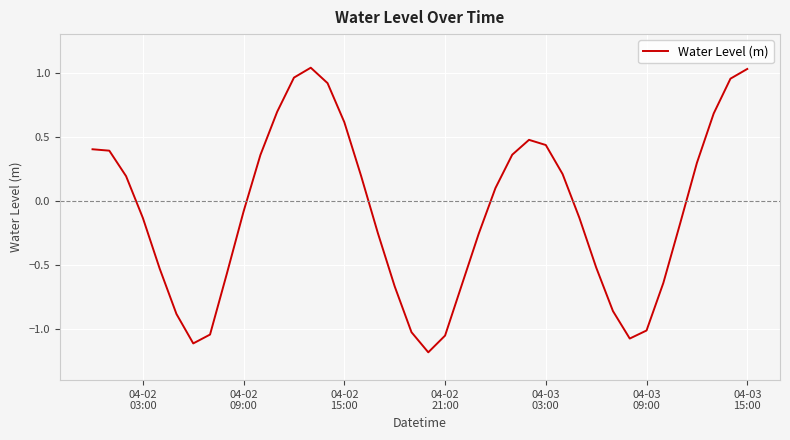

What is the minimum value shown in the chart?

-1.2